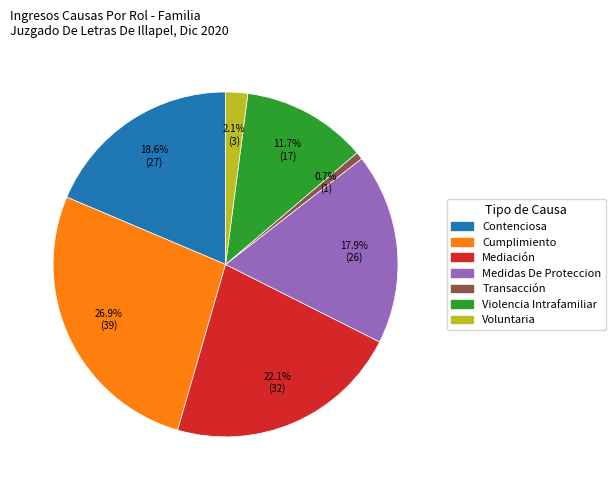

Approximately how many times larger is the value at Transacción compared to Voluntaria?

0.3